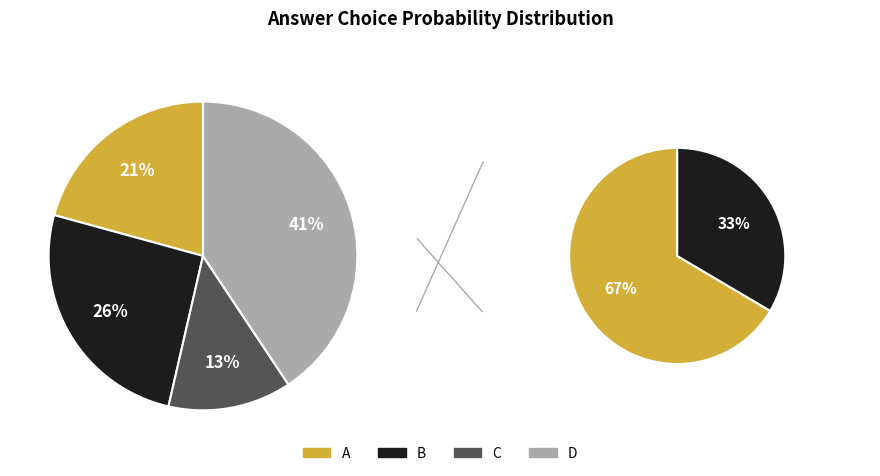

Is there a majority slice in this chart?

Yes